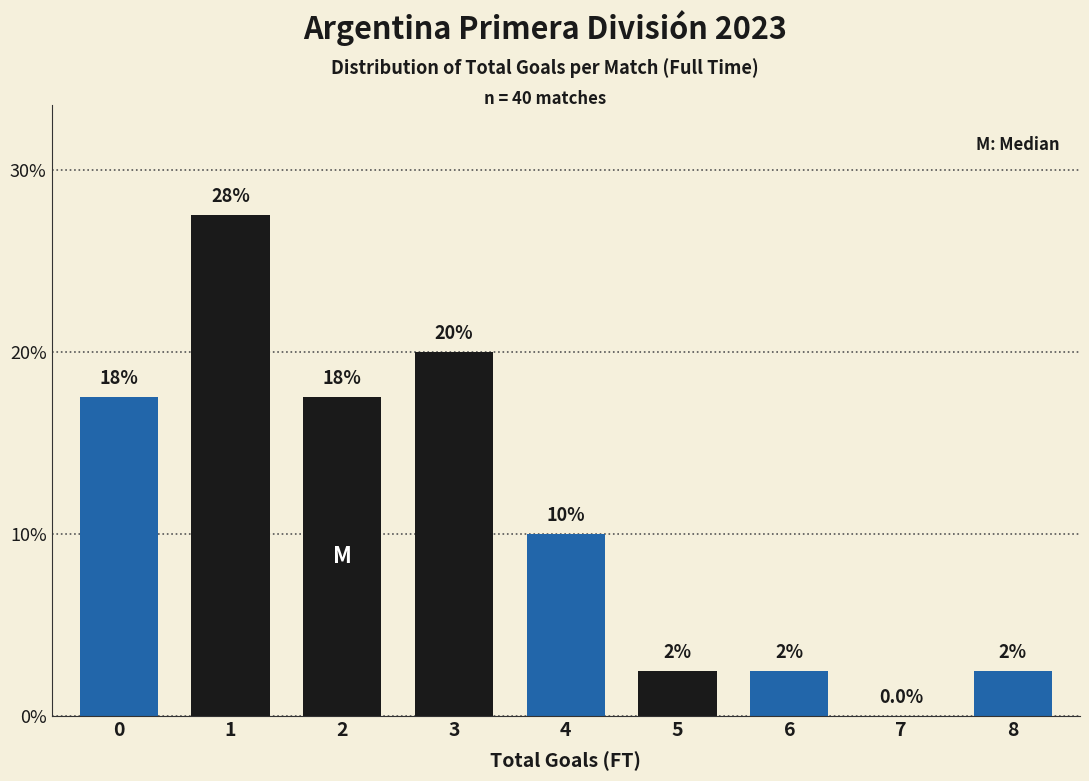

Are the bars horizontal?

No